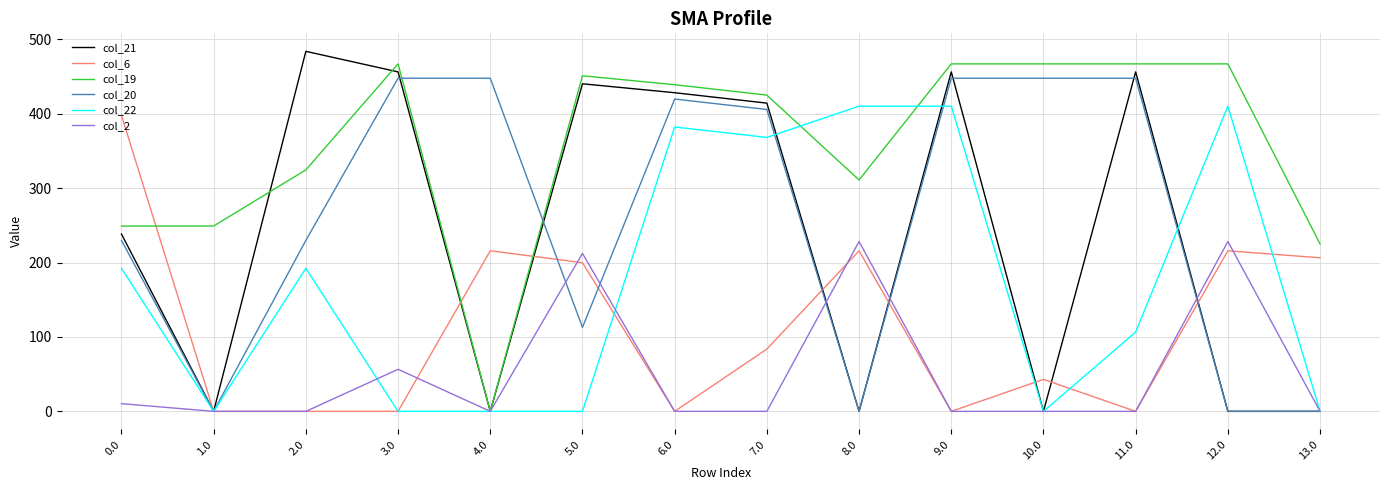

What position from the left is 5.0?

6